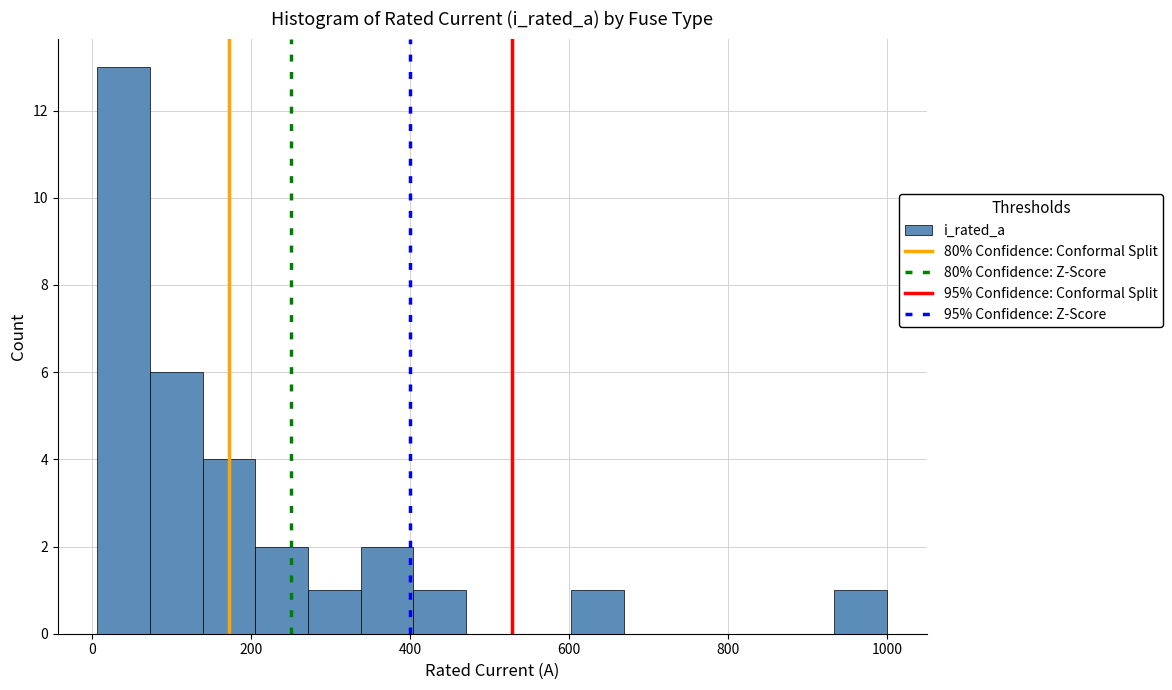

Around what value on the x-axis is the tallest bar? Give the approximate position of its centre, as read against the axis.

40